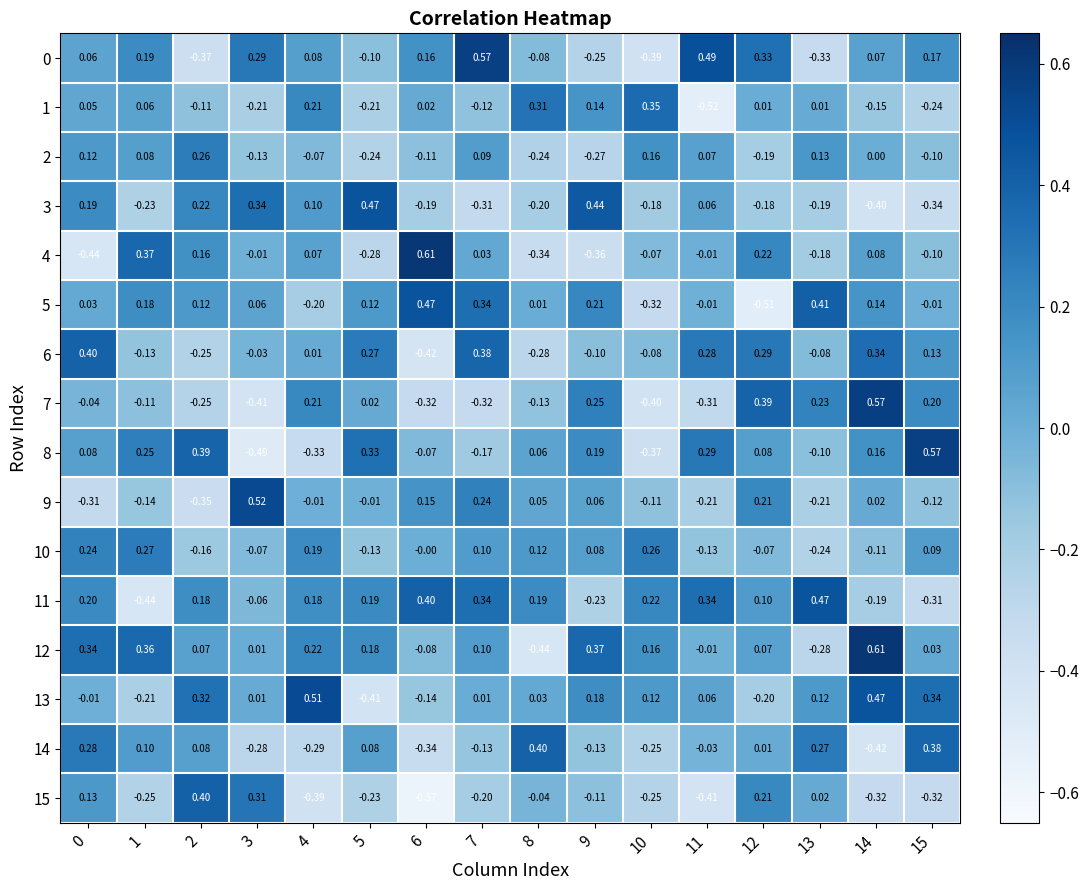

What is the greatest value displayed?

0.6